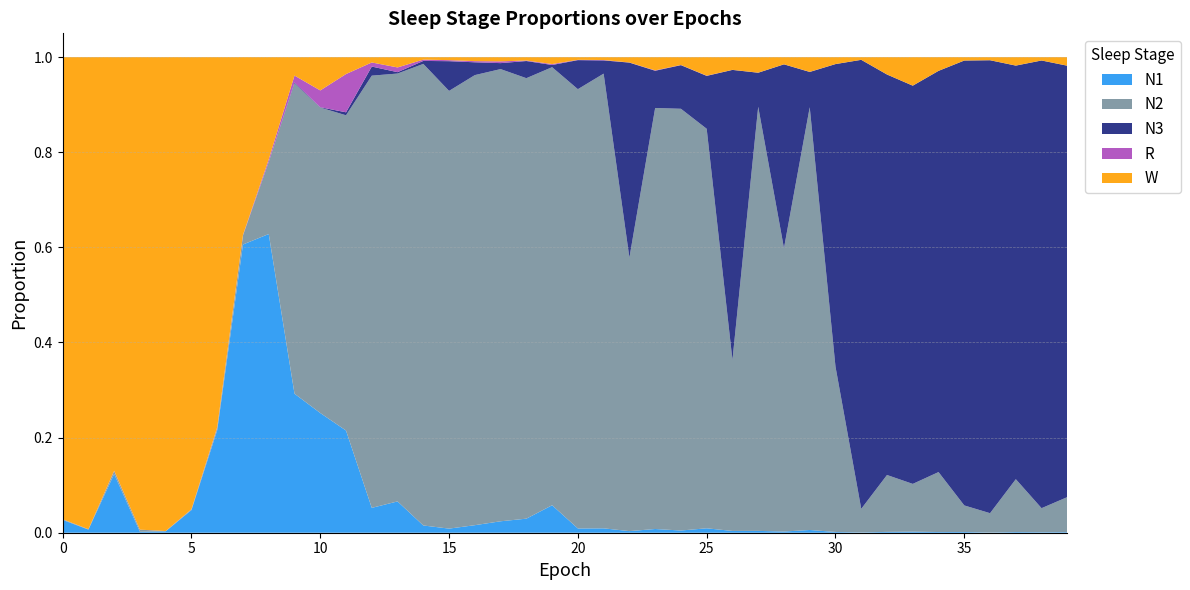

Reading left to right, extract all data points from this chart.

N1: 0=0.0	1=0.0	2=0.1	3=0.0	4=0.0	5=0.0	6=0.2	7=0.6	8=0.6	9=0.3	10=0.3	11=0.2	12=0.1	13=0.1	14=0.0	15=0.0	16=0.0	17=0.0	18=0.0	19=0.1	20=0.0	21=0.0	22=0.0	23=0.0	24=0.0	25=0.0	26=0.0	27=0.0	28=0.0	29=0.0	30=0.0	31=0.0	32=0.0	33=0.0	34=0.0	35=0.0	36=0.0	37=0.0	38=0.0	39=0.0
N2: 0=0.0	1=0.0	2=0.0	3=0.0	4=0.0	5=0.0	6=0.0	7=0.0	8=0.2	9=0.7	10=0.6	11=0.7	12=0.9	13=0.9	14=1.0	15=0.9	16=0.9	17=1.0	18=0.9	19=0.9	20=0.9	21=1.0	22=0.6	23=0.9	24=0.9	25=0.8	26=0.4	27=0.9	28=0.6	29=0.9	30=0.3	31=0.0	32=0.1	33=0.1	34=0.1	35=0.1	36=0.0	37=0.1	38=0.1	39=0.1
N3: 0=0.0	1=0.0	2=0.0	3=0.0	4=0.0	5=0.0	6=0.0	7=0.0	8=0.0	9=0.0	10=0.0	11=0.0	12=0.0	13=0.0	14=0.0	15=0.1	16=0.0	17=0.0	18=0.0	19=0.0	20=0.1	21=0.0	22=0.4	23=0.1	24=0.1	25=0.1	26=0.6	27=0.1	28=0.4	29=0.1	30=0.6	31=0.9	32=0.8	33=0.8	34=0.8	35=0.9	36=1.0	37=0.9	38=0.9	39=0.9
R: 0=0.0	1=0.0	2=0.0	3=0.0	4=0.0	5=0.0	6=0.0	7=0.0	8=0.0	9=0.0	10=0.0	11=0.1	12=0.0	13=0.0	14=0.0	15=0.0	16=0.0	17=0.0	18=0.0	19=0.0	20=0.0	21=0.0	22=0.0	23=0.0	24=0.0	25=0.0	26=0.0	27=0.0	28=0.0	29=0.0	30=0.0	31=0.0	32=0.0	33=0.0	34=0.0	35=0.0	36=0.0	37=0.0	38=0.0	39=0.0
W: 0=1.0	1=1.0	2=0.9	3=1.0	4=1.0	5=1.0	6=0.8	7=0.4	8=0.2	9=0.0	10=0.1	11=0.0	12=0.0	13=0.0	14=0.0	15=0.0	16=0.0	17=0.0	18=0.0	19=0.0	20=0.0	21=0.0	22=0.0	23=0.0	24=0.0	25=0.0	26=0.0	27=0.0	28=0.0	29=0.0	30=0.0	31=0.0	32=0.0	33=0.1	34=0.0	35=0.0	36=0.0	37=0.0	38=0.0	39=0.0